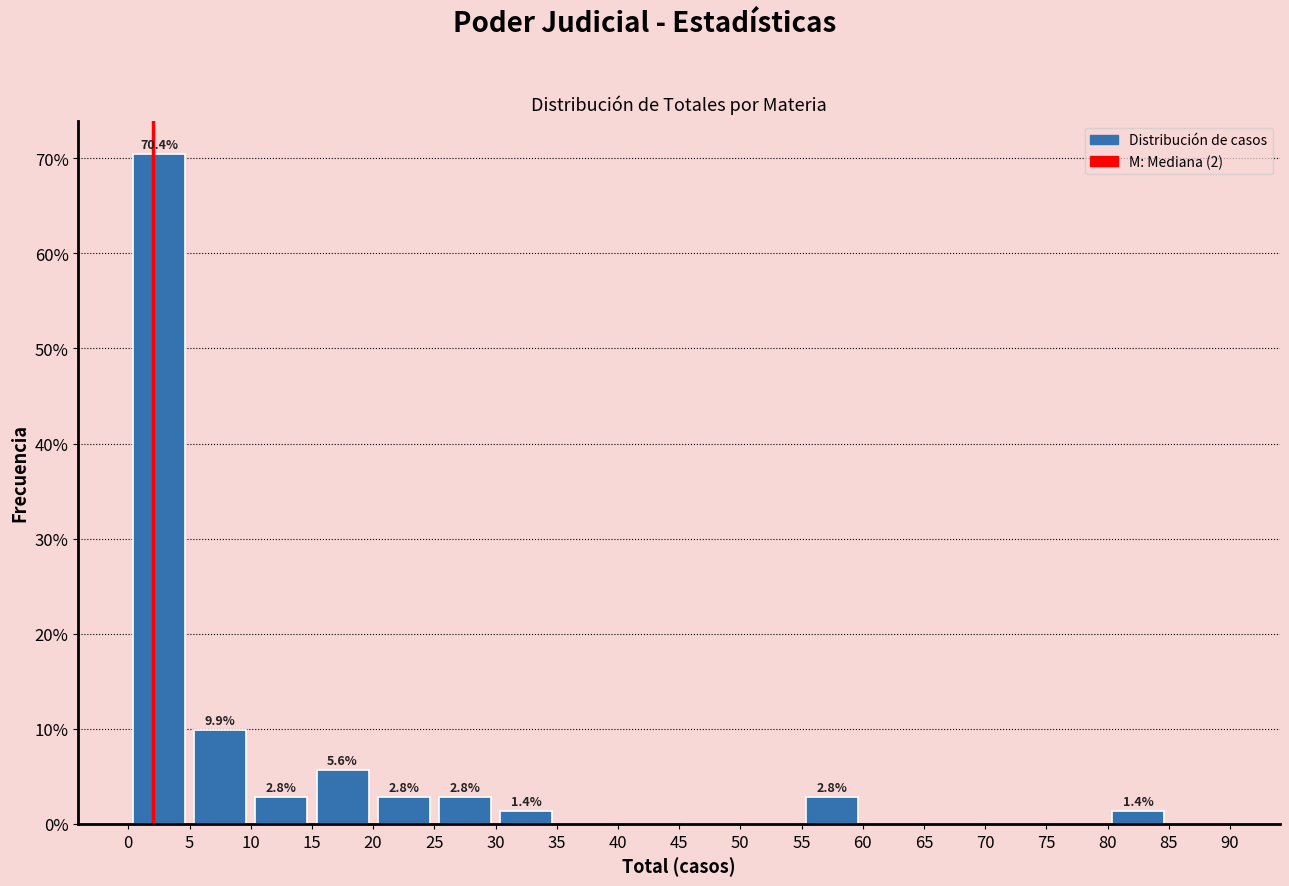

Which range on the x-axis has the tallest bar?

0 to 5